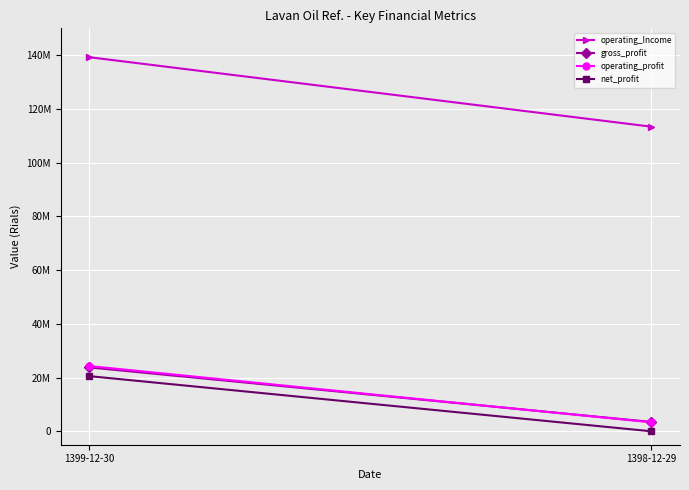

Reading left to right, transcribe all the data shown in this chart.

operating_Income: 139276849	113386766
gross_profit: 23796137	3478800
operating_profit: 24304792	3326997
net_profit: 20547554	0